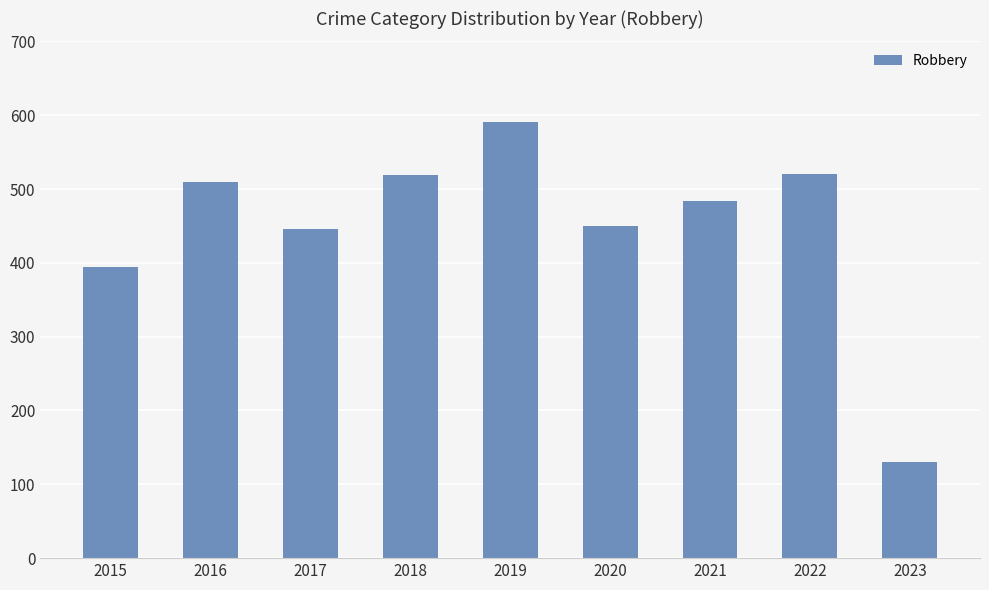

At which category does the chart reach its minimum across all series?

2023